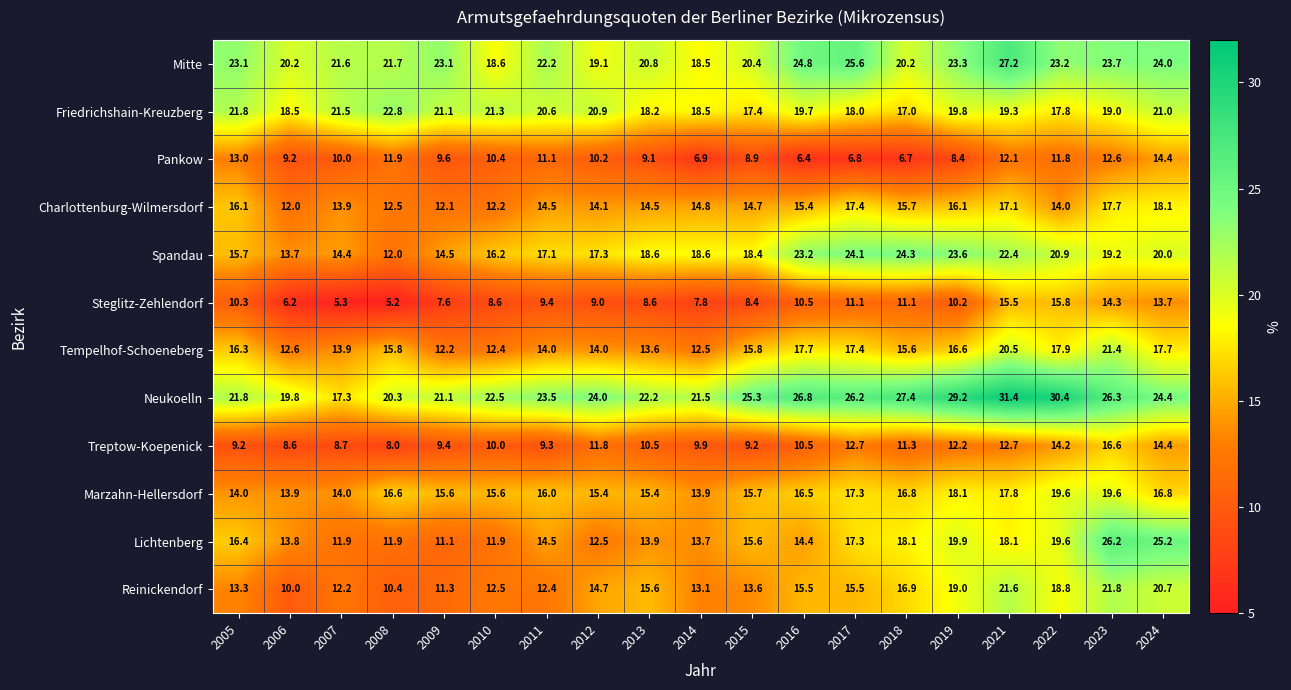

True or false: Treptow-Koepenick has a value of 8.7 at 2007.

True